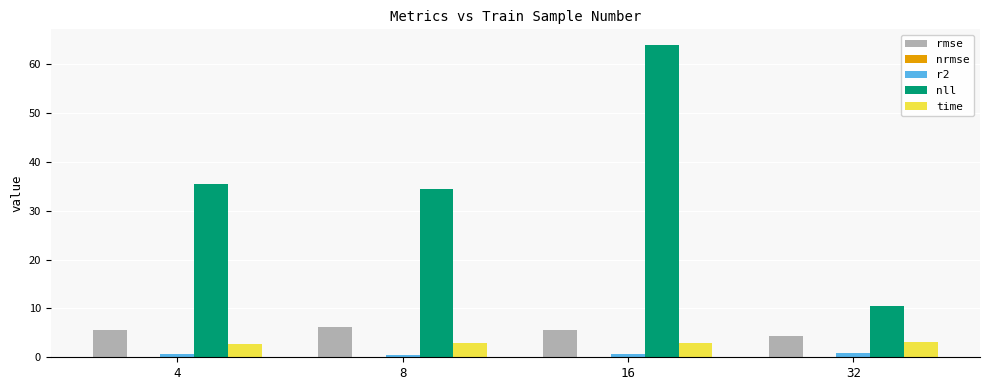

Is it true that rmse equals 5.5 at 16?

True